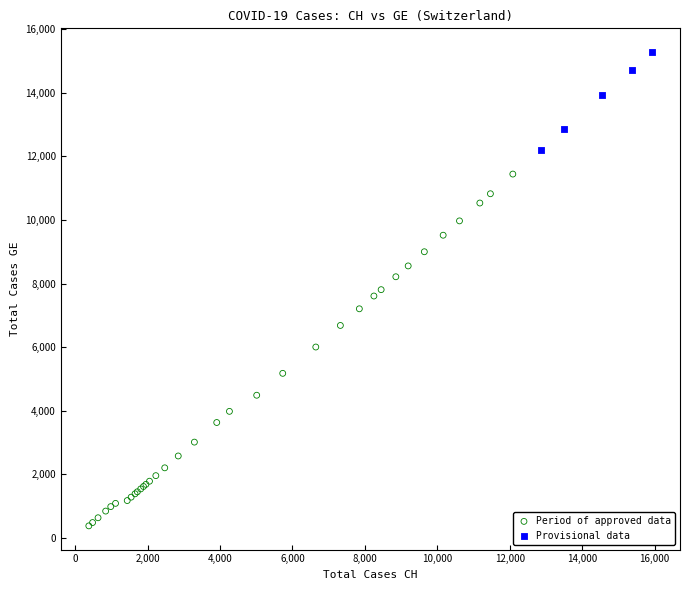

Which series has the largest Y range (max minus min)?

Period of approved data